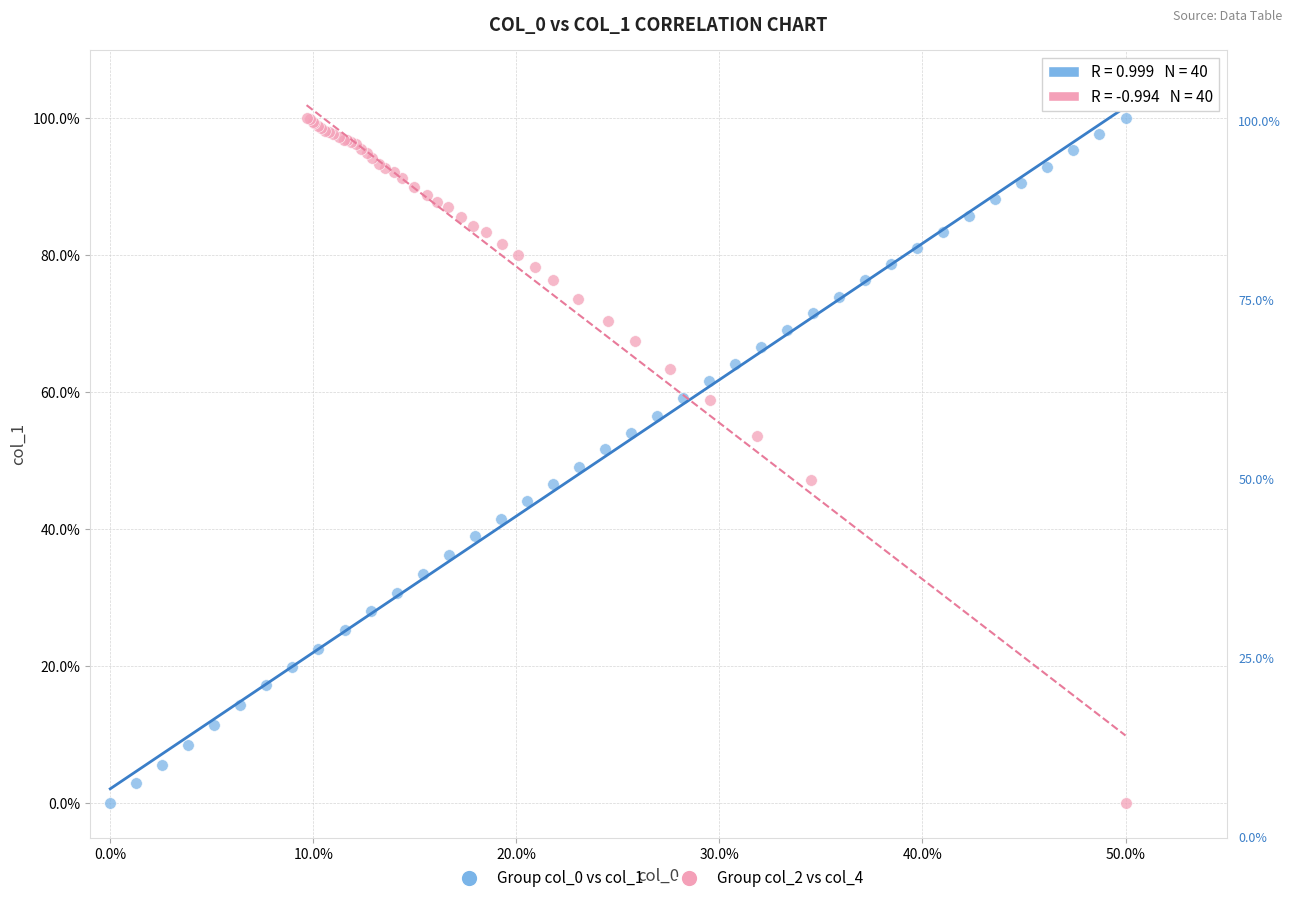

What are all the series names shown in the legend?

Group col_0 vs col_1, Group col_2 vs col_4